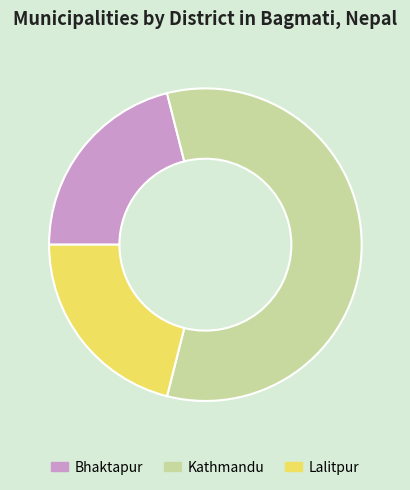

Do Lalitpur and Bhaktapur together represent more than half of the pie?

No